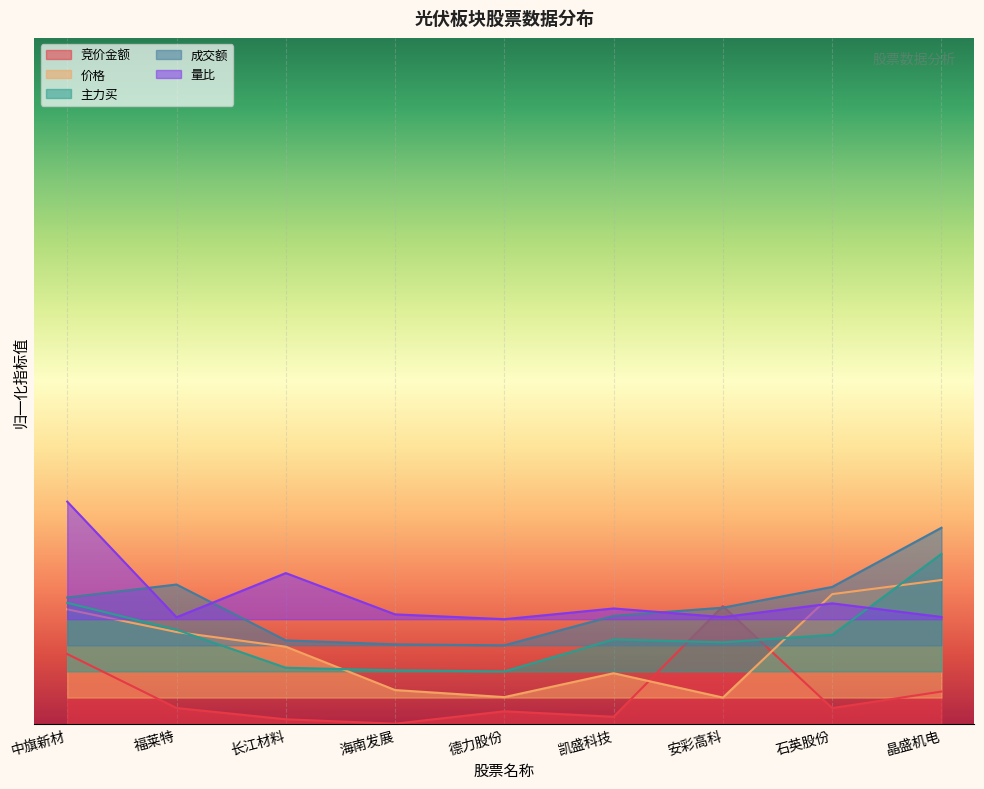

Reading left to right, extract all data points from this chart.

竞价金额: 0.1	0.0	0.0	0.0	0.0	0.0	0.2	0.0	0.0
价格: 0.2	0.1	0.1	0.1	0.0	0.1	0.0	0.2	0.2
主力买: 0.2	0.1	0.1	0.1	0.1	0.1	0.1	0.1	0.3
成交额: 0.2	0.2	0.1	0.1	0.1	0.2	0.2	0.2	0.3
量比: 0.3	0.2	0.2	0.2	0.2	0.2	0.2	0.2	0.2